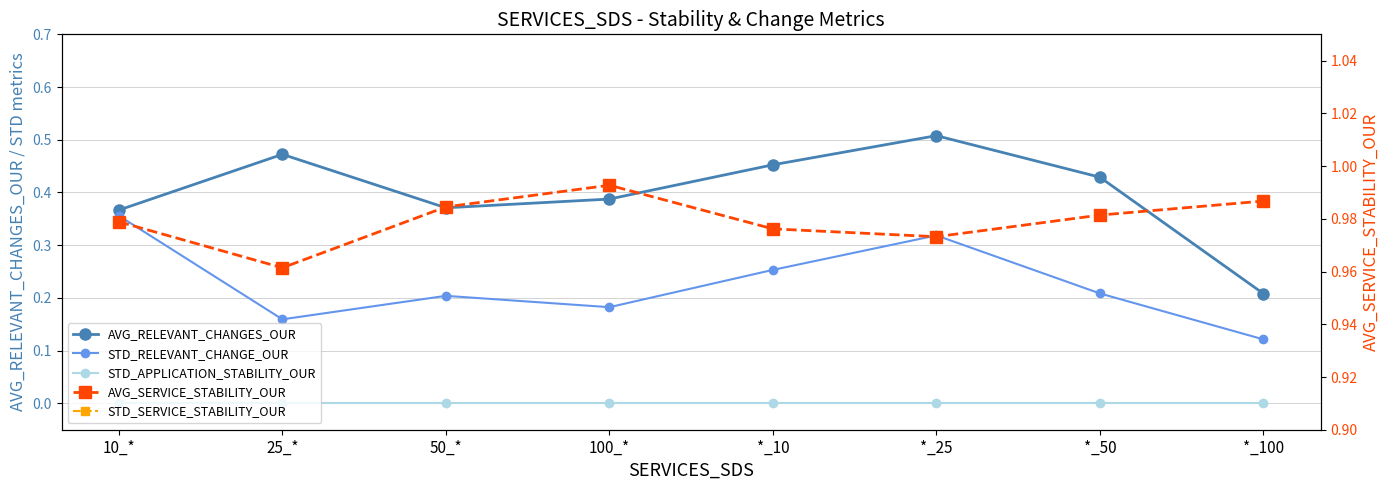

What is the label of the 1st point from the right?

*_100